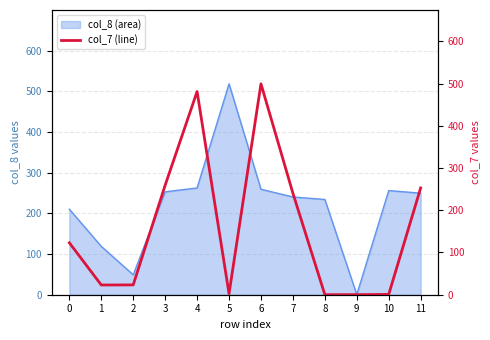

Rank the categories by value from lowest to highest.

8, 9, 10, 5, 1, 2, 0, 7, 11, 3, 4, 6